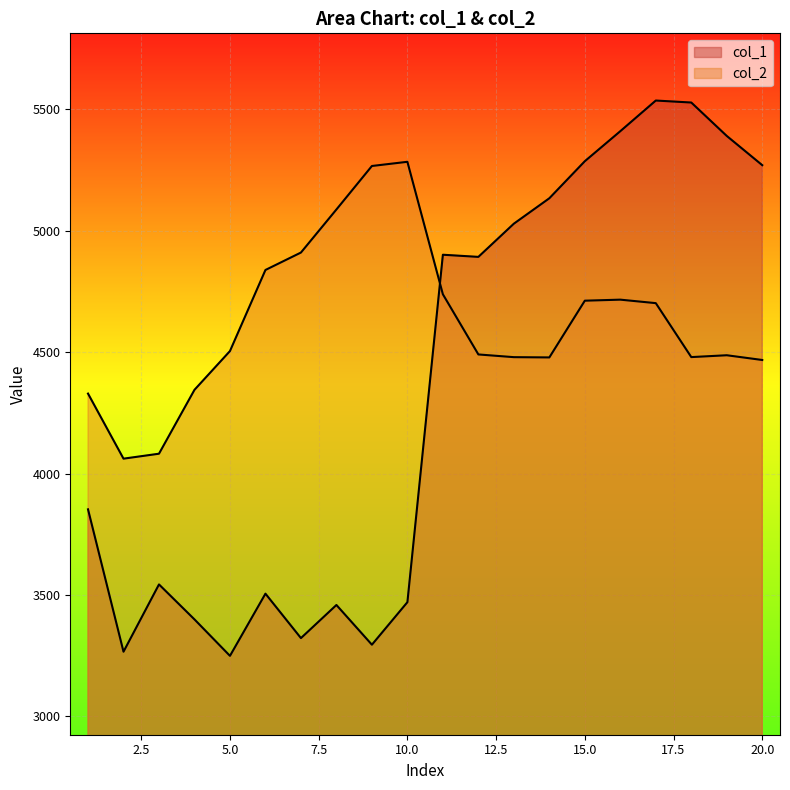

What is the average value of the col_2 series?

4623.0